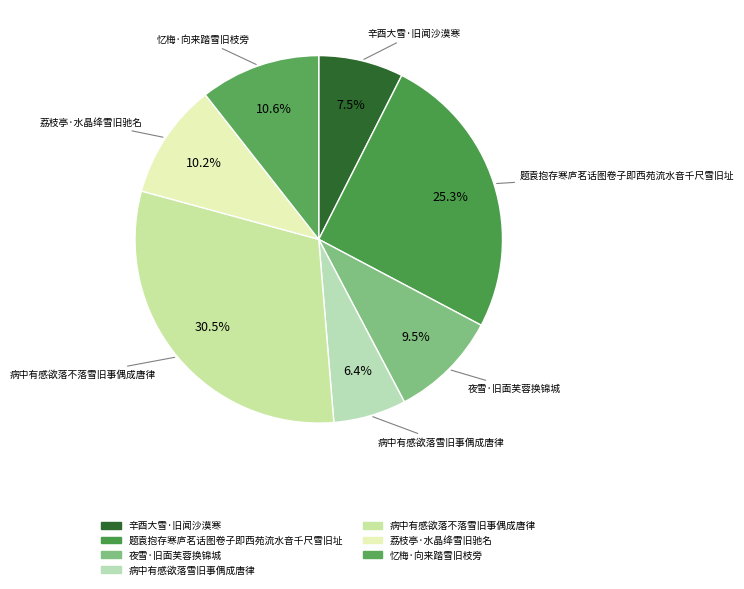

True or false: 荔枝亭·水晶绛雪旧驰名 accounts for 24% of the total.

False